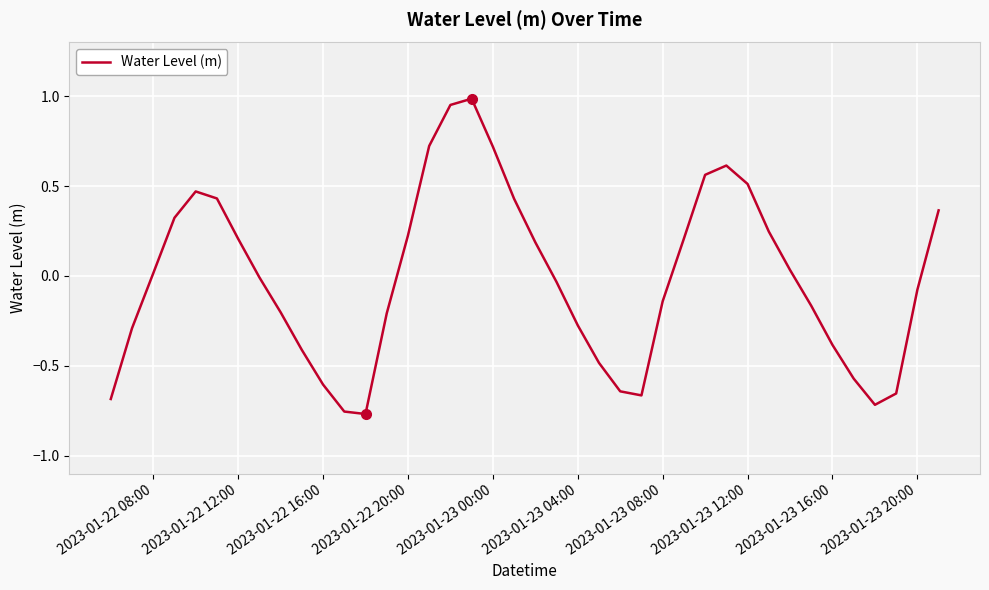

Which has a higher value, 2023-01-22 20:00 or 2023-01-23 04:00?

2023-01-22 20:00